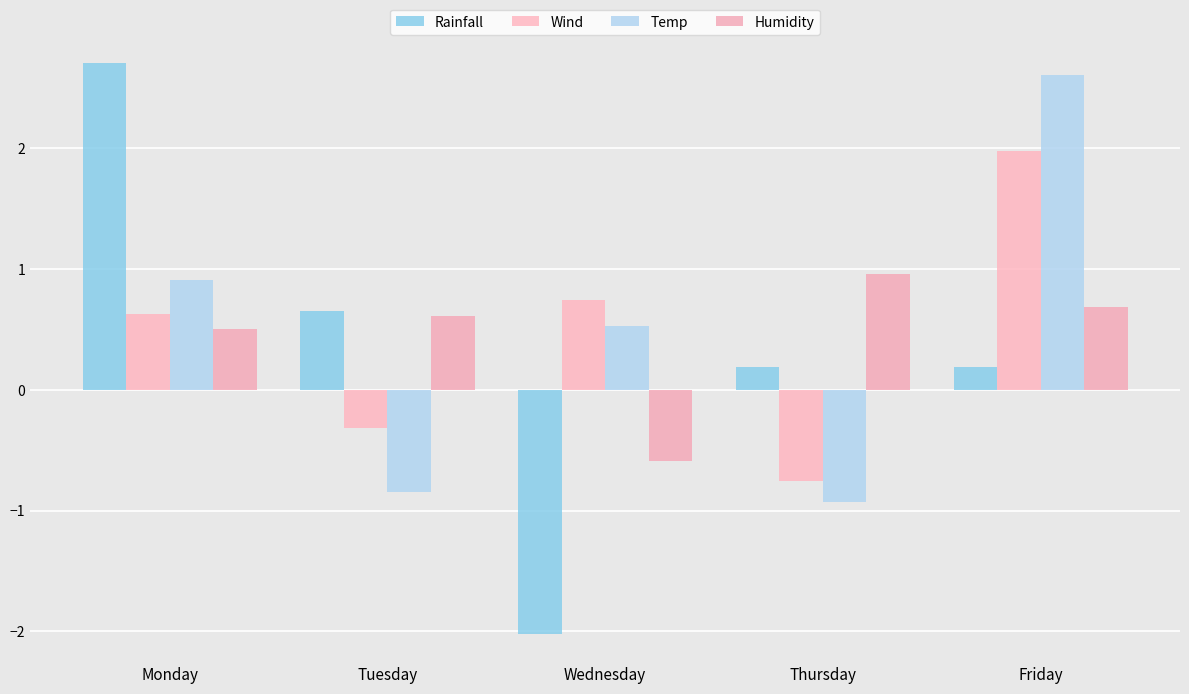

Which series has the widest spread of values?

Rainfall